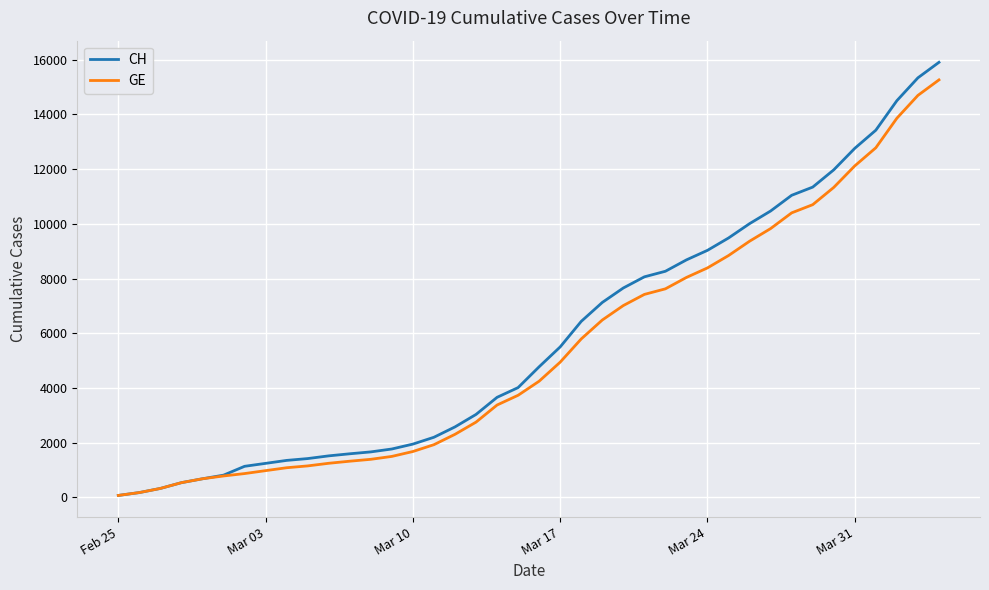

What is the highest value of the CH series?

15900